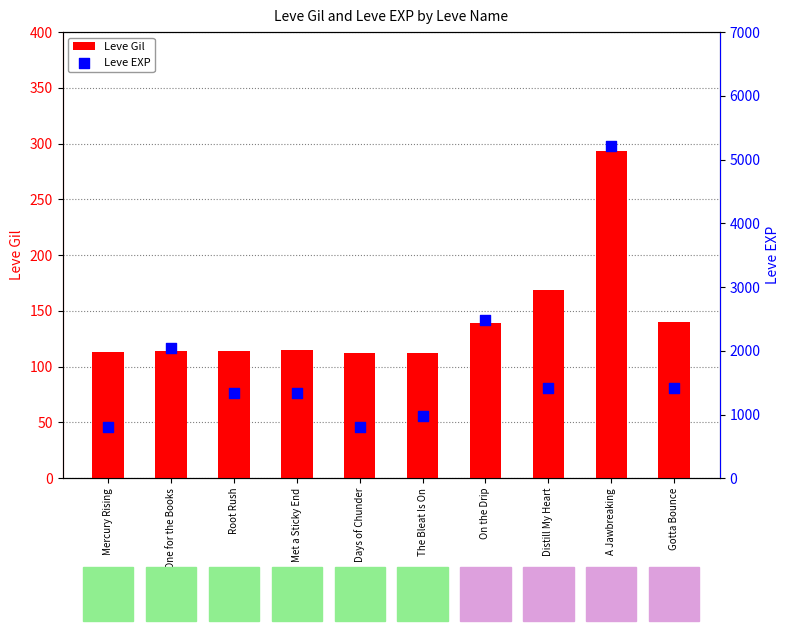

What are all the series names shown in the legend?

Leve Gil, Leve EXP